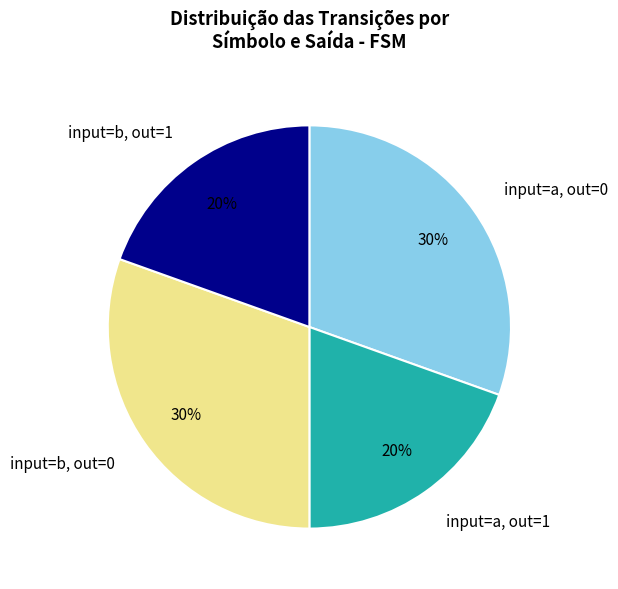

Combined, do input=b, out=1 and input=a, out=1 account for over 50%?

No